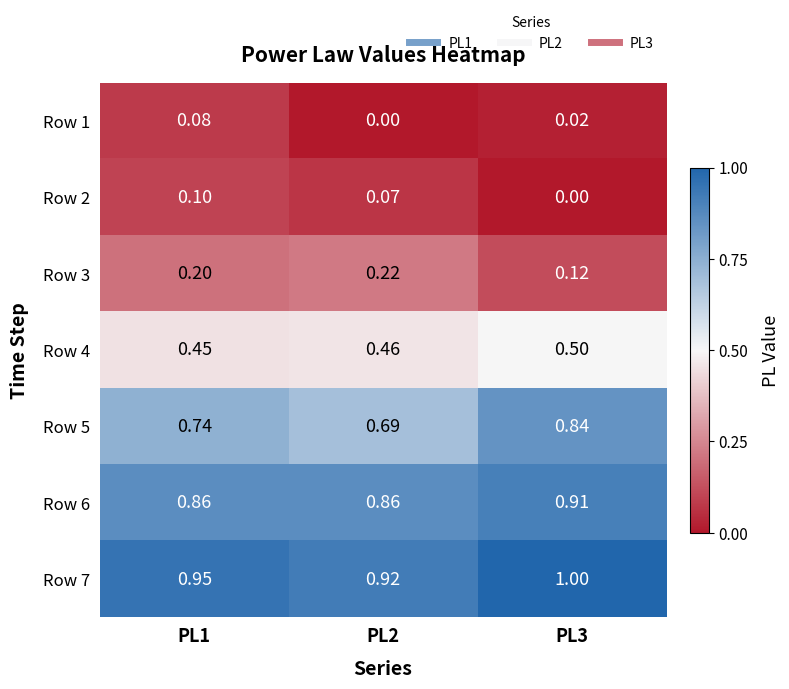

Rank the series at PL2 from lowest to highest value.

Row 1, Row 2, Row 3, Row 4, Row 5, Row 6, Row 7